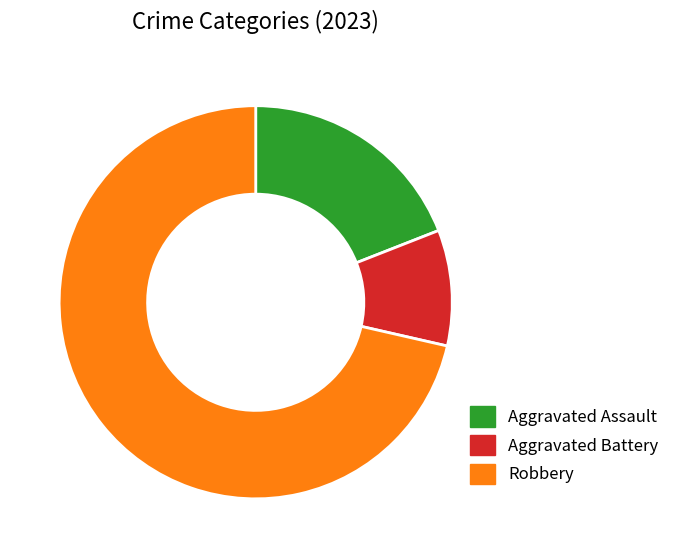

Which category accounts for the majority?

Robbery